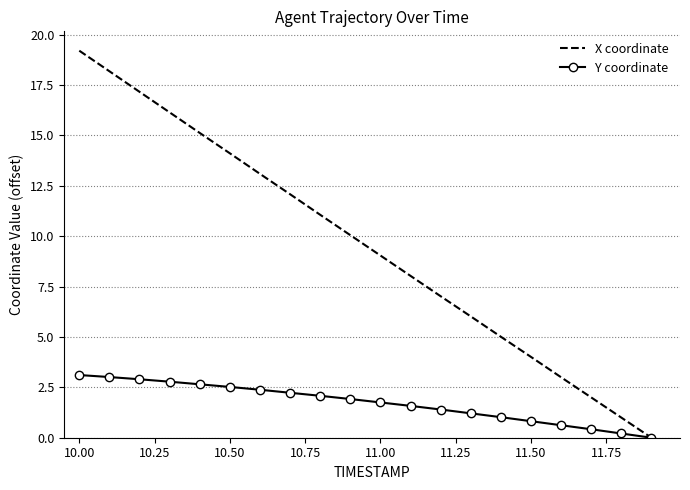

Rank the series by their average value, from highest to lowest.

X coordinate, Y coordinate